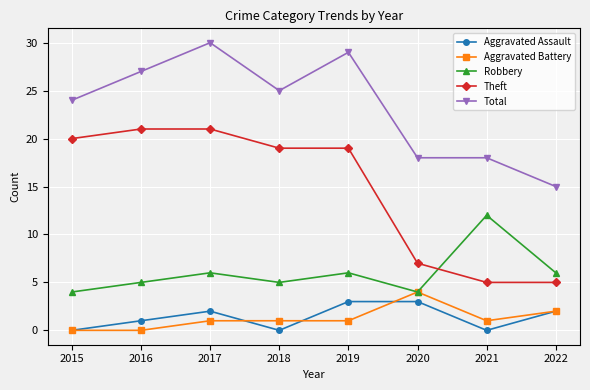

What is the difference between the maximum and minimum values in the Aggravated Battery series?

4